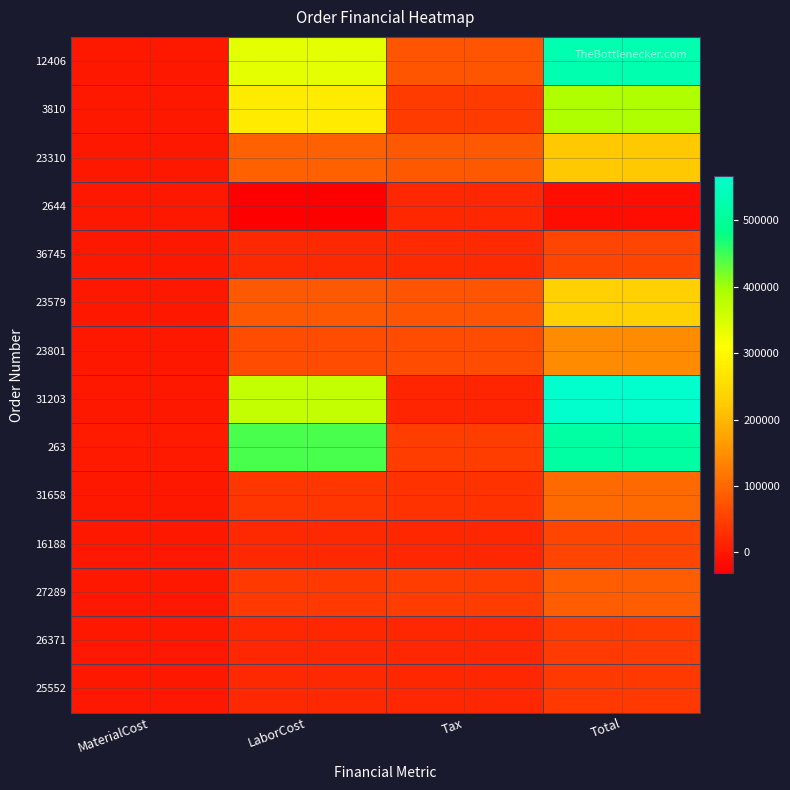

Rank the series by their maximum value, from lowest to highest.

2644, 25552, 26371, 16188, 36745, 27289, 31658, 23801, 23310, 23579, 3810, 263, 12406, 31203